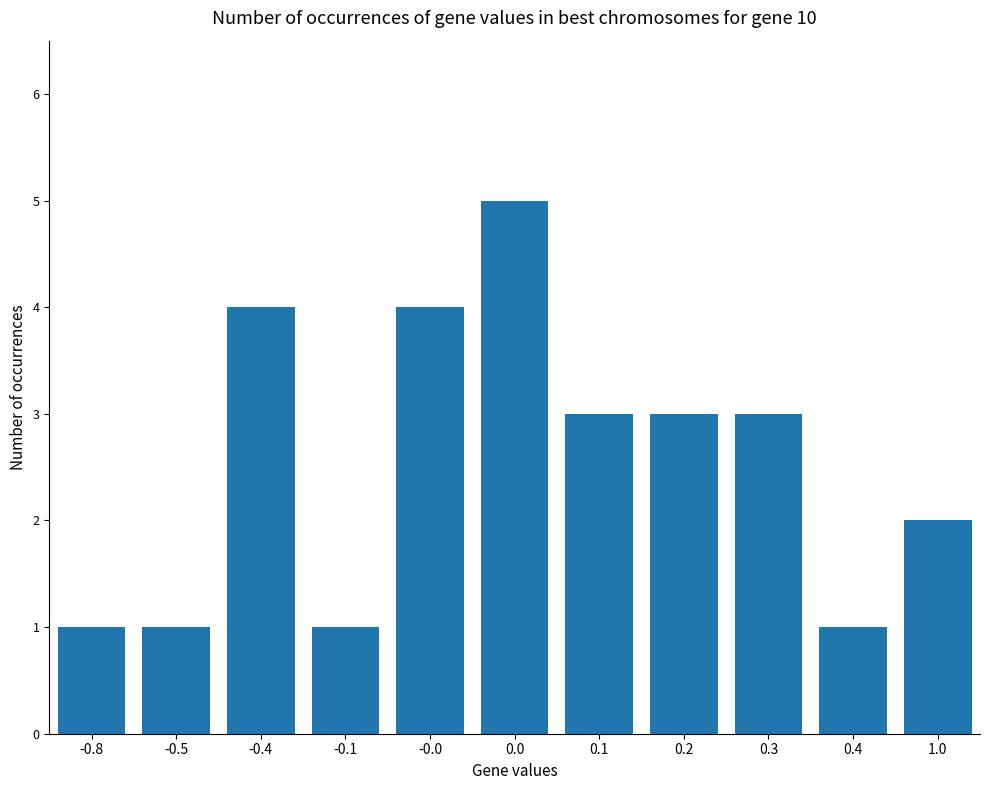

How many data points are less than 3?

5